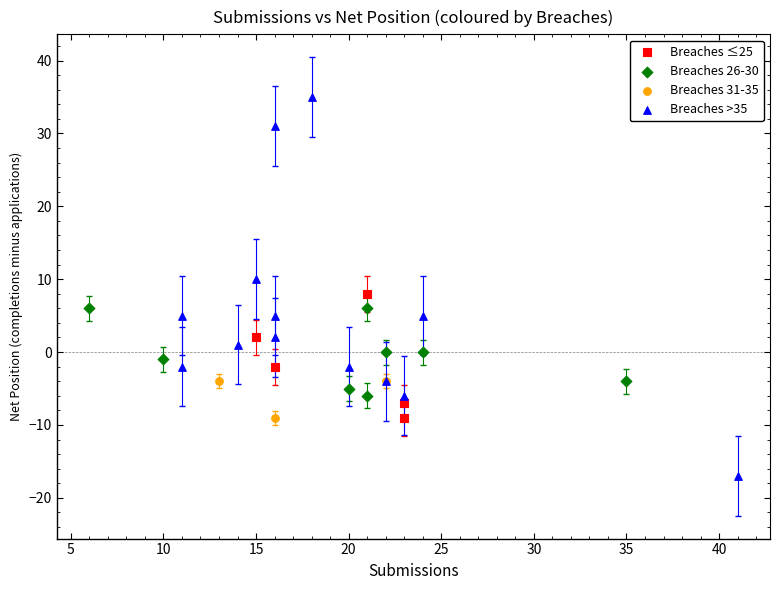

Which series contains the lowest Y value?

Breaches >35